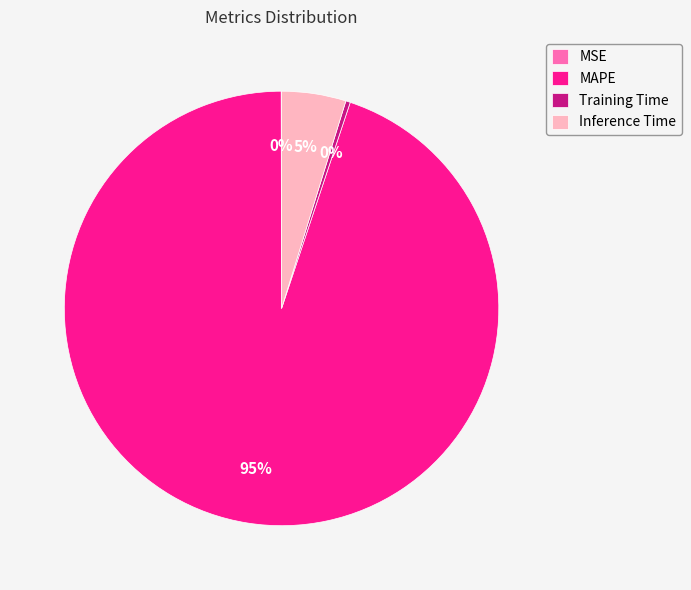

Which has a higher value, Inference Time or MAPE?

MAPE